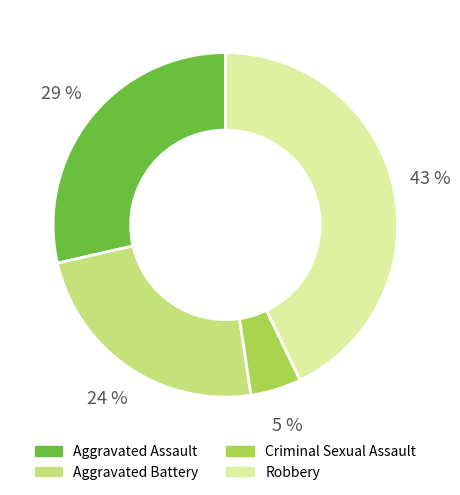

How many slices are in this pie chart?

4